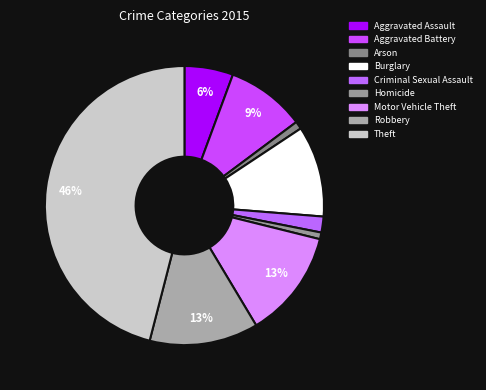

Combined, what portion of the pie is Motor Vehicle Theft and Robbery?

25.1%